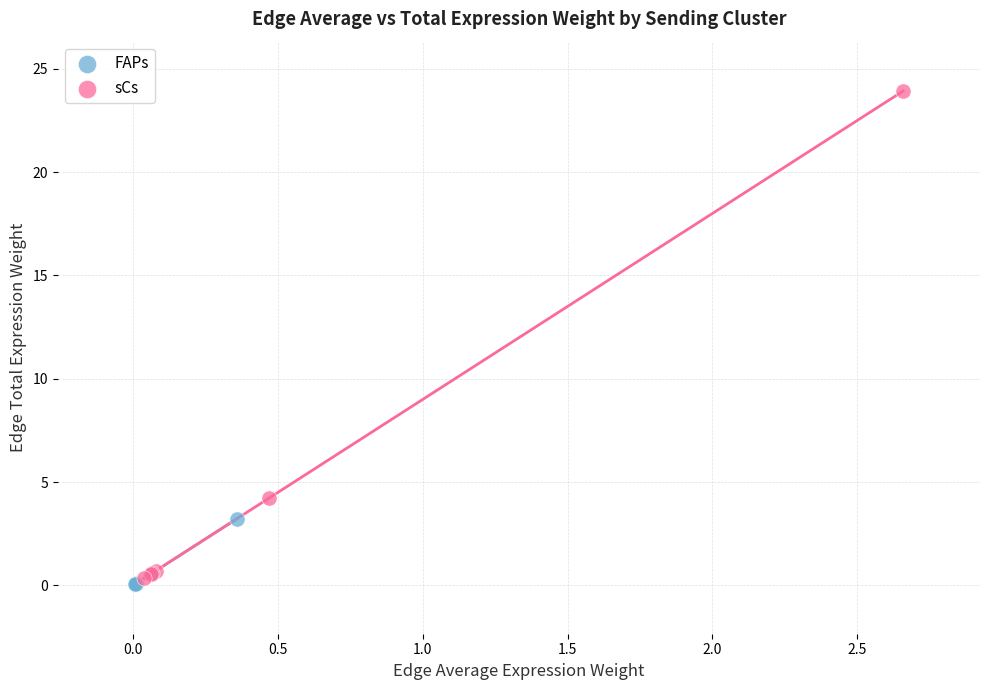

Which series contains the lowest Y value?

FAPs